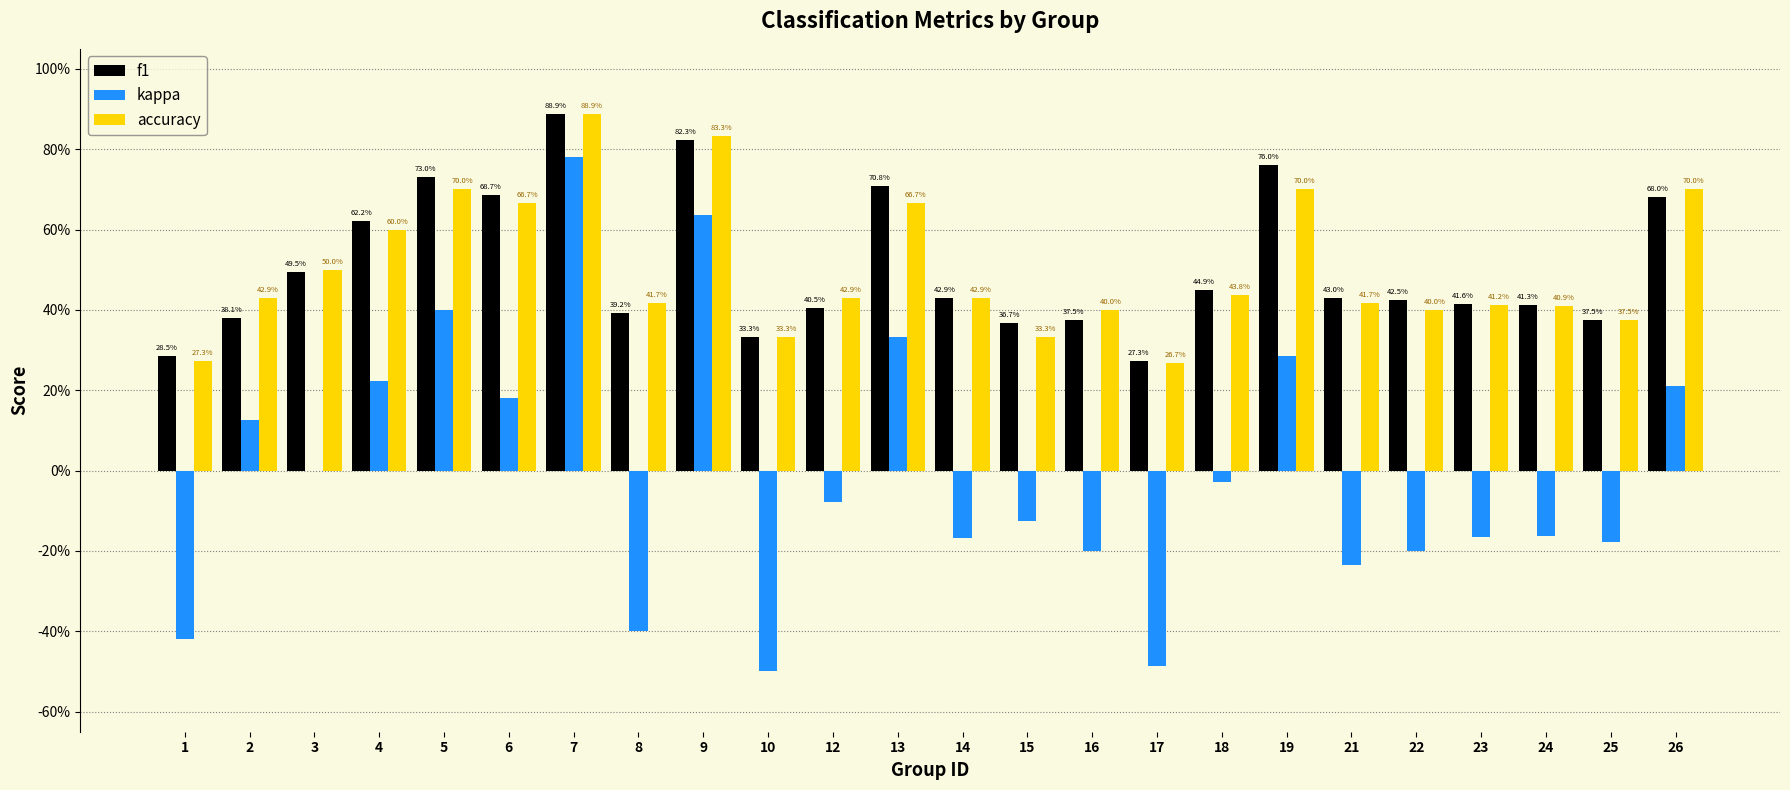

What are all the series names shown in the legend?

f1, kappa, accuracy